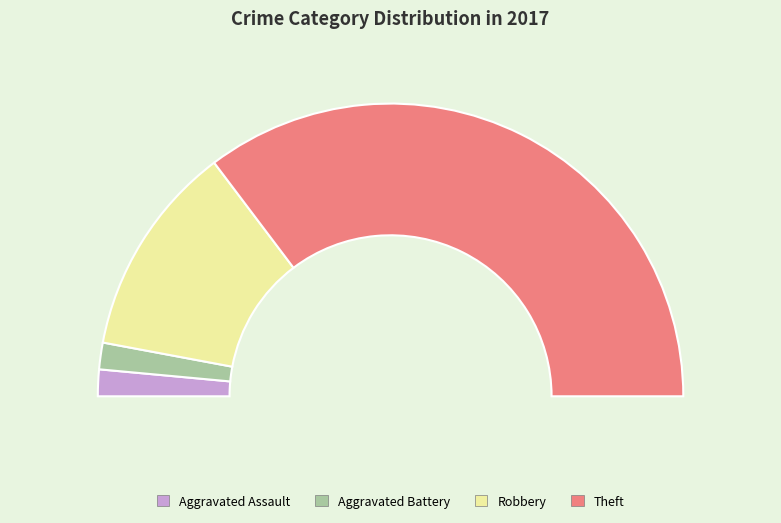

What is the change in value from Aggravated Assault to Theft?

+23